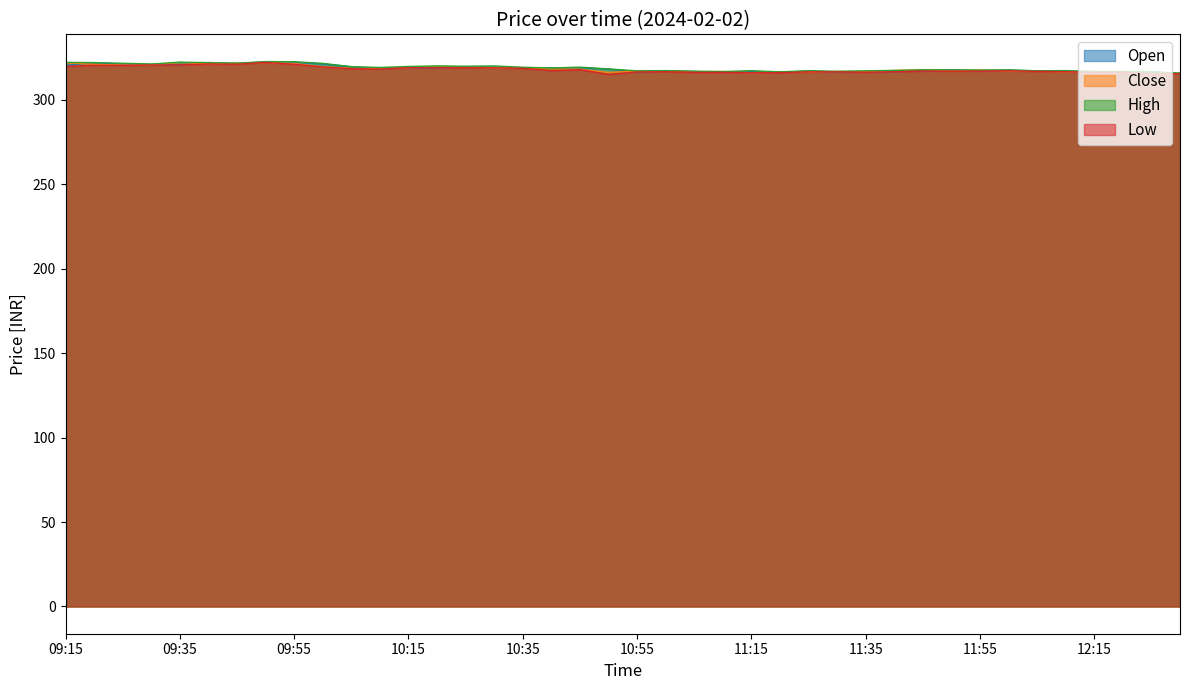

Which series changed the most between 09:55 and 11:05?

High